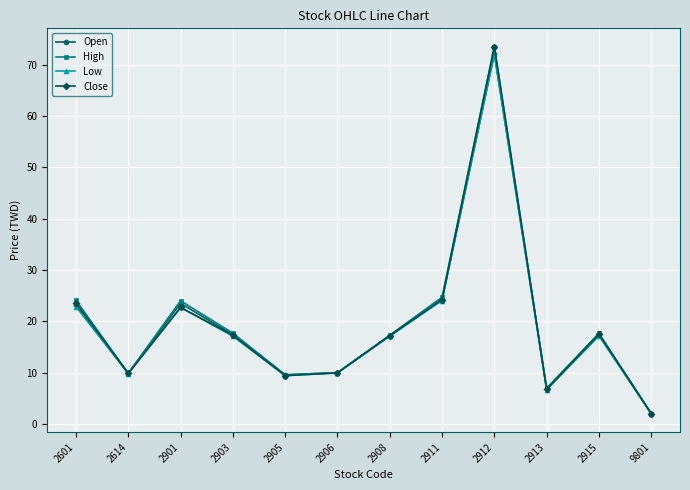

How many lines are shown in the chart?

4